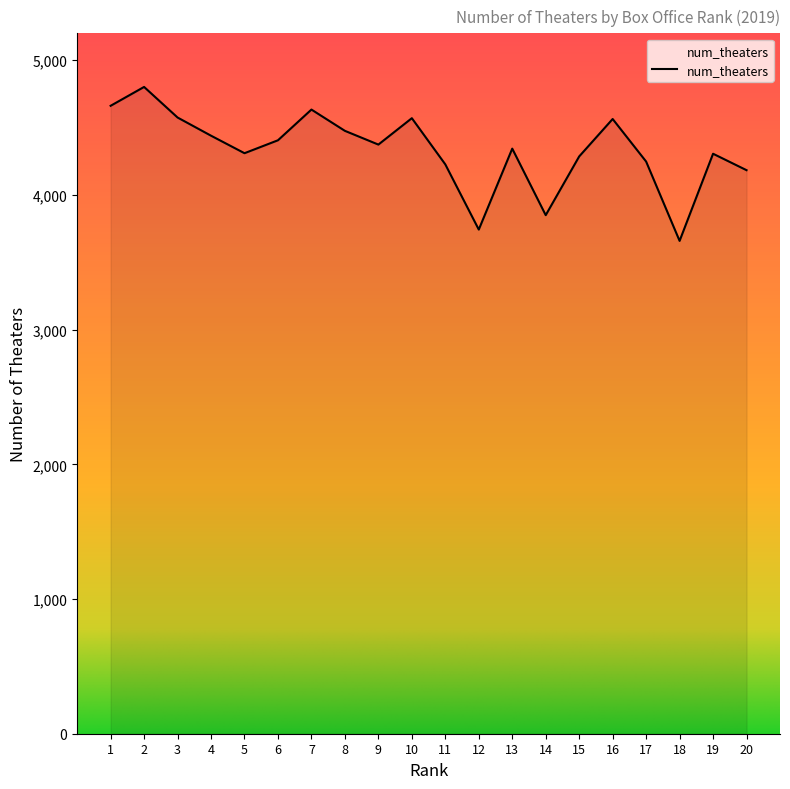

What is the difference between the values at 19 and 8?

170